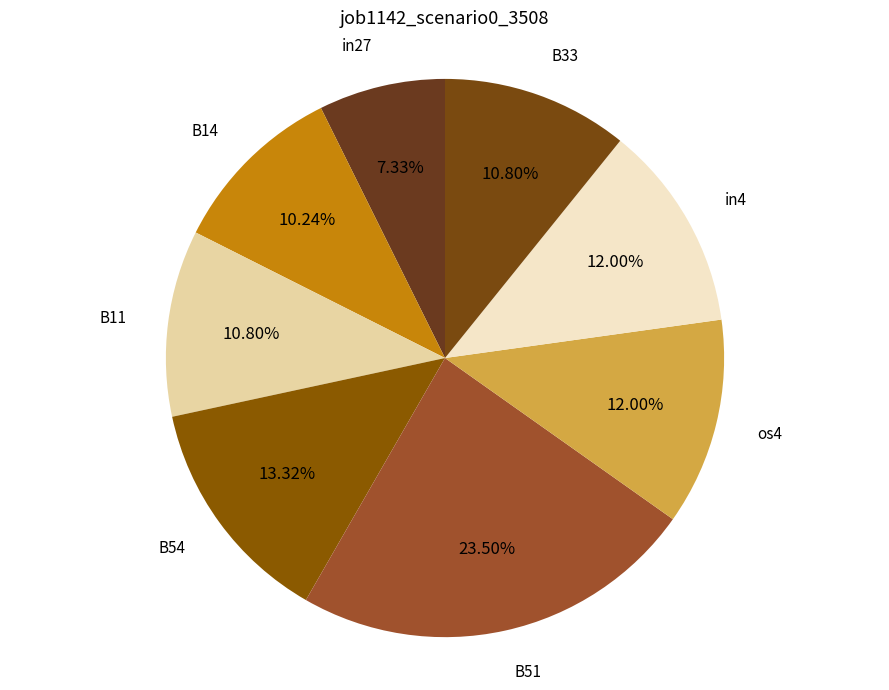

Is the sum of os4 and in27 greater than half?

No